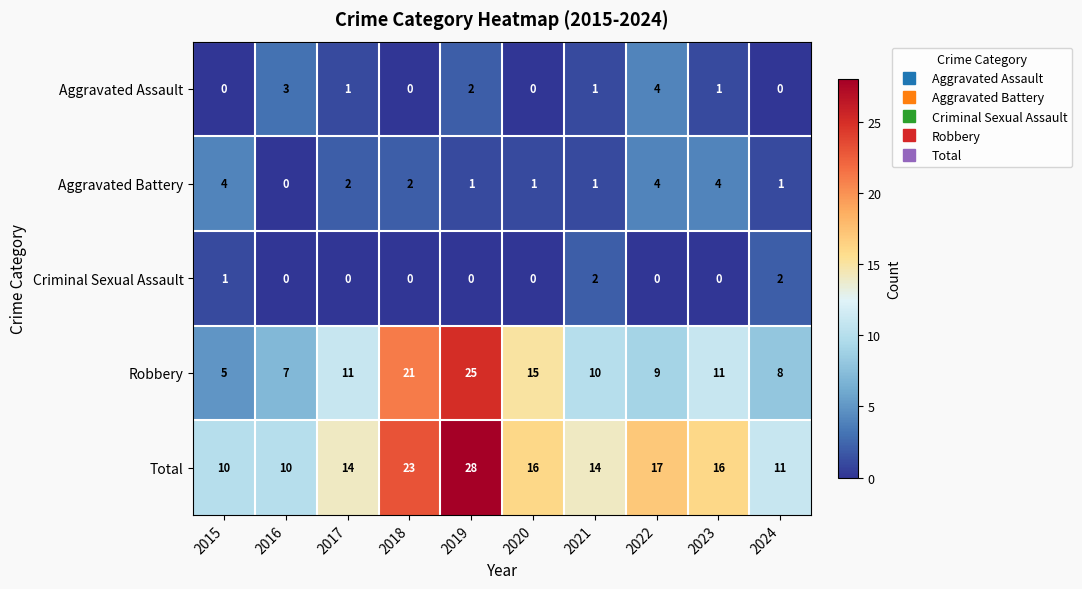

At how many categories does at least one series exceed 8?

10